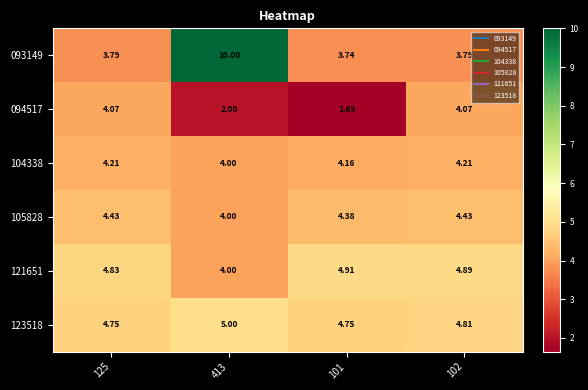

Is the value of 121651 at 125 greater than the value of 123518 at 102?

Yes